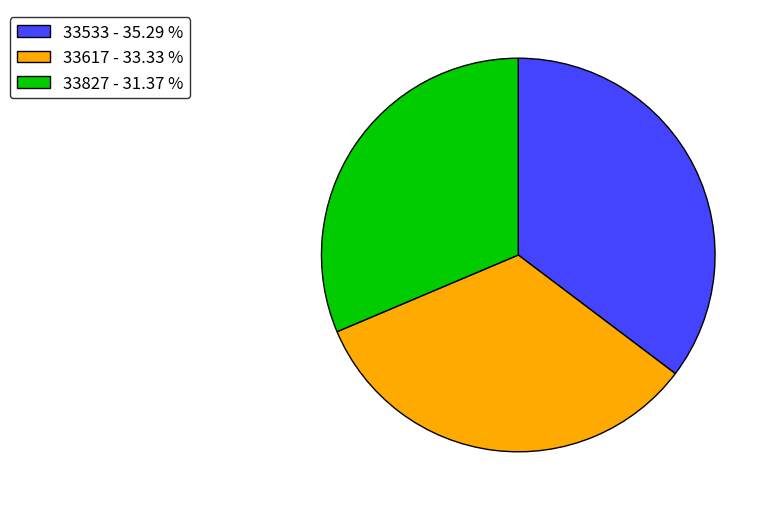

Is the sum of 33827 - 31.37 % and 33533 - 35.29 % greater than half?

Yes